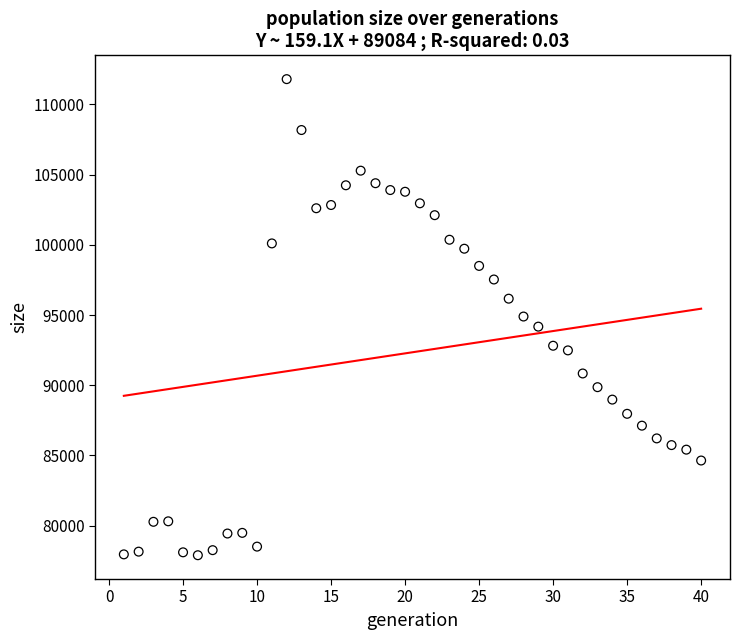

What is the range of Y values (max minus min)?

33922